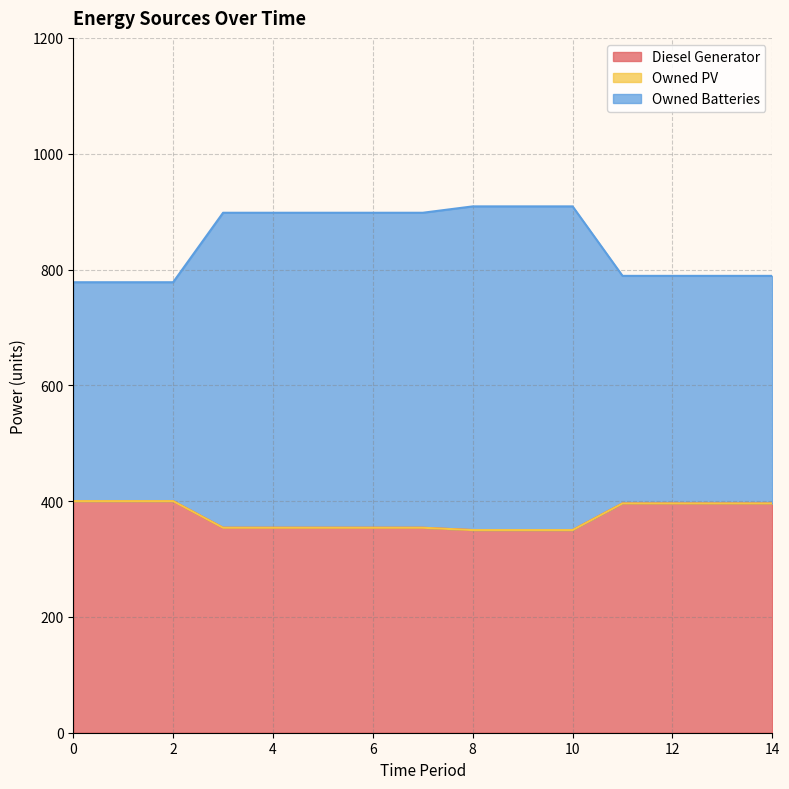

Does the chart have visible grid lines?

Yes